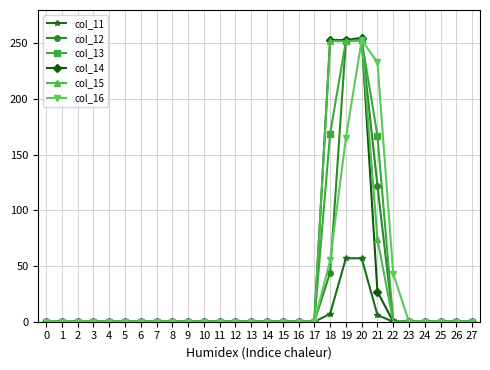

At how many categories does at least one series exceed 79?

4